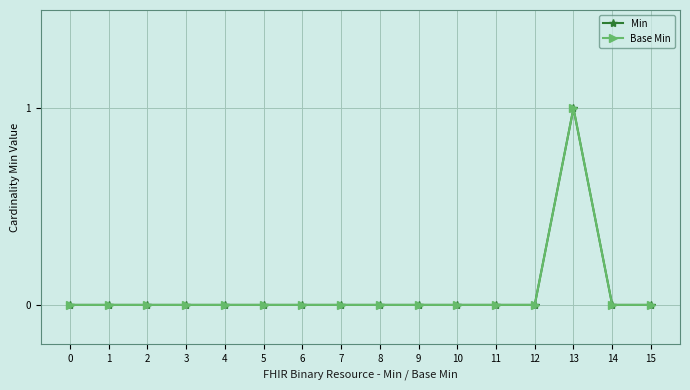

Does the chart have visible grid lines?

Yes